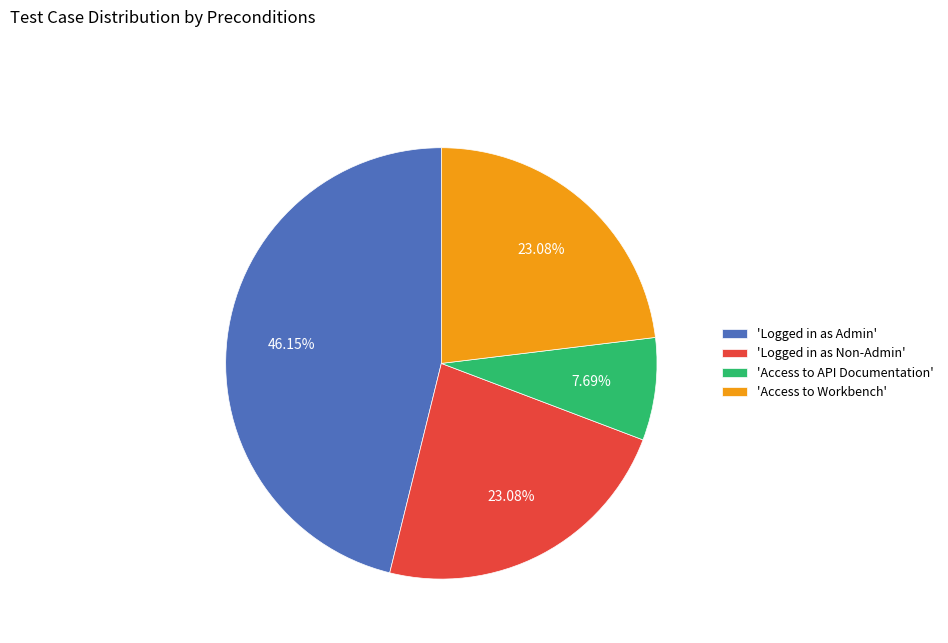

Which slice is the largest?

'Logged in as Admin'